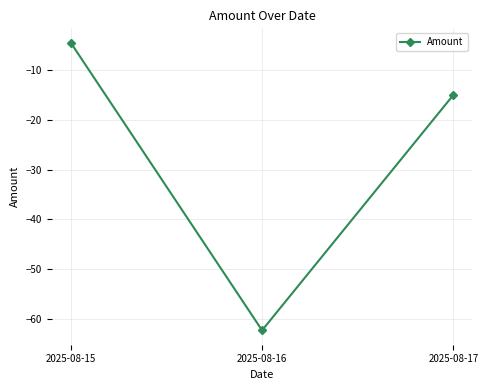

How many distinct data groups are displayed?

1